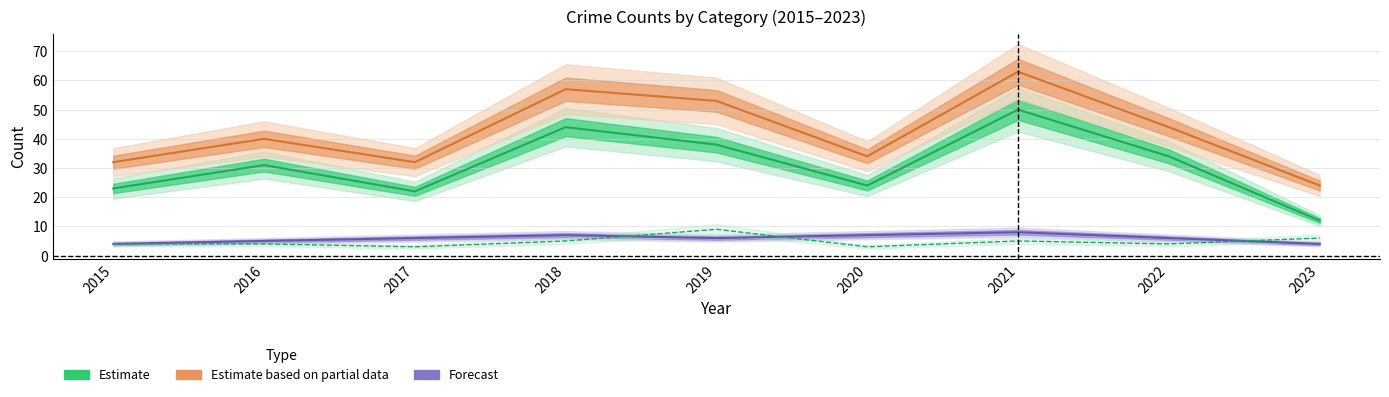

What is the value of the Total (Estimate based on partial data) point at the 1st from the left?

32